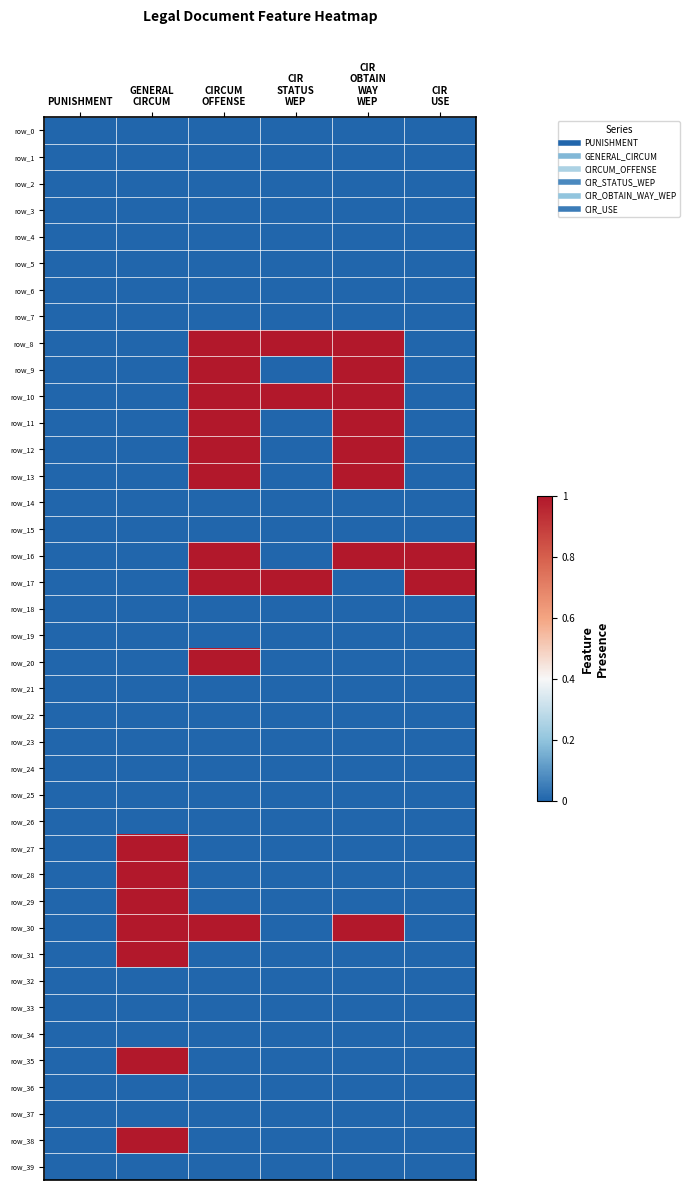

List the series in order of their peak value, highest first.

row_8, row_9, row_10, row_11, row_12, row_13, row_16, row_17, row_20, row_27, row_28, row_29, row_30, row_31, row_35, row_38, row_0, row_1, row_2, row_3, row_4, row_5, row_6, row_7, row_14, row_15, row_18, row_19, row_21, row_22, row_23, row_24, row_25, row_26, row_32, row_33, row_34, row_36, row_37, row_39